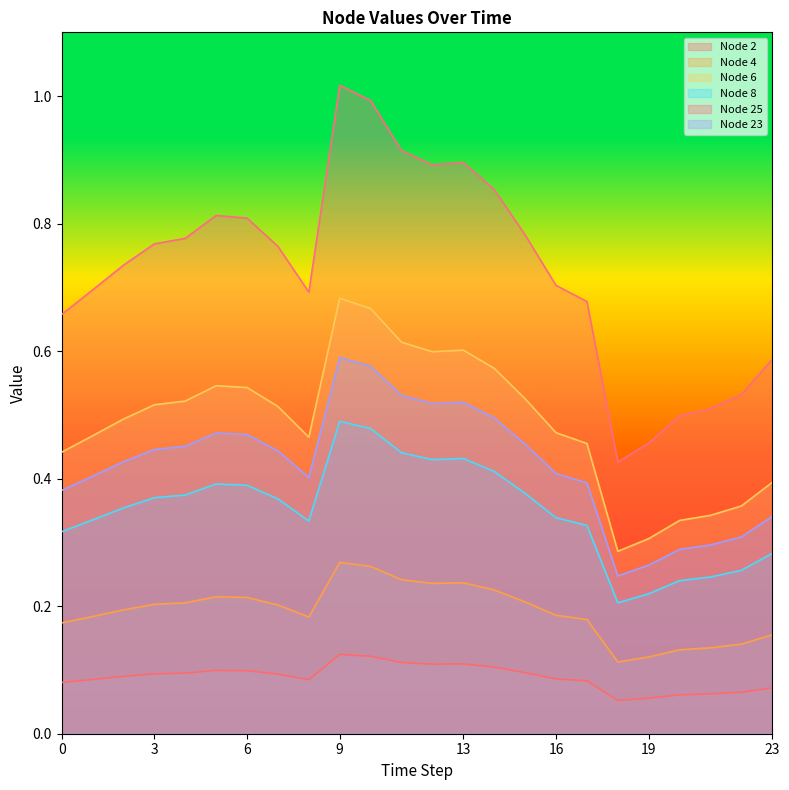

True or false: Node 2 and Node 25 cross at least once.

False